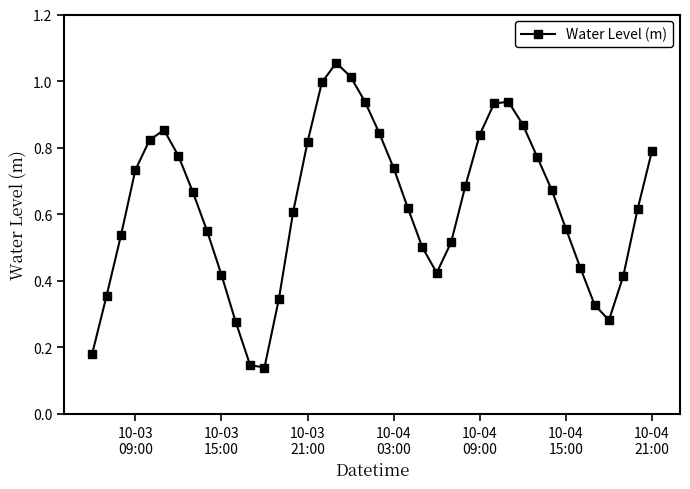

What is the sum of all values?

25.0